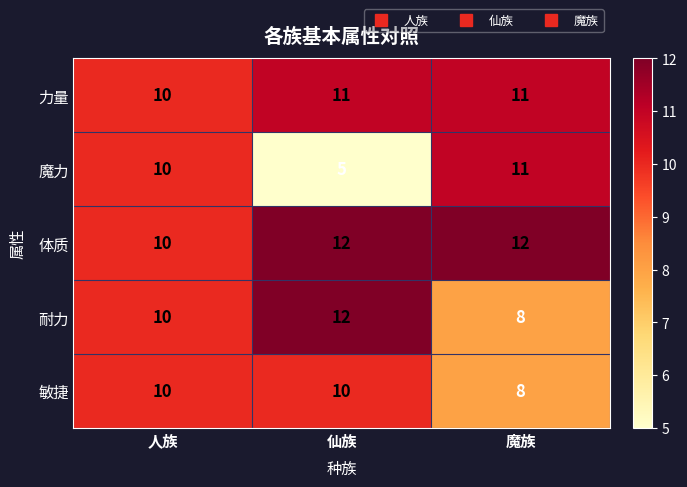

How many series are shown in this chart?

5